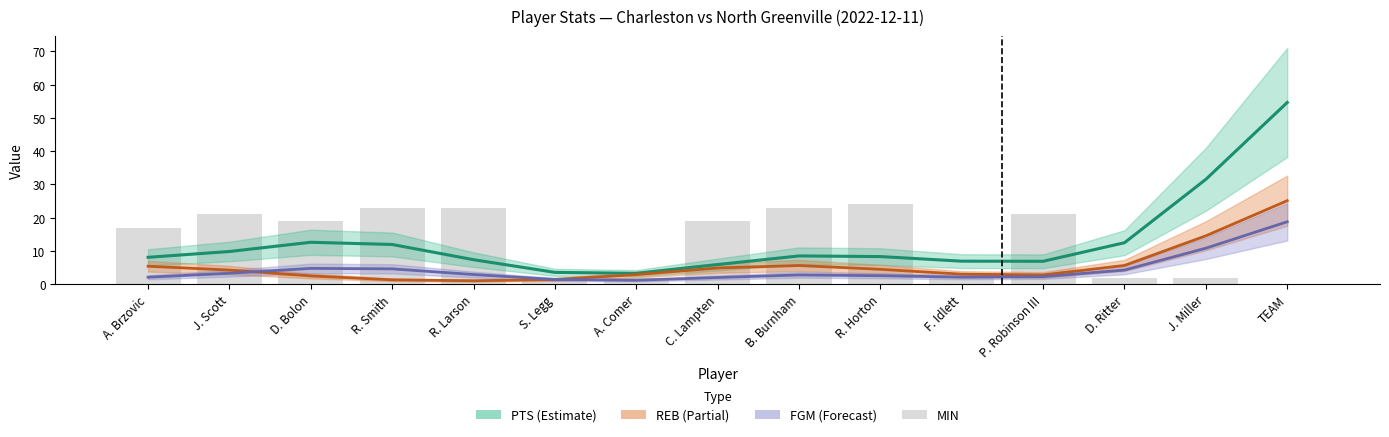

The PTS series shows 3.6 at S. Legg. True or false?

True